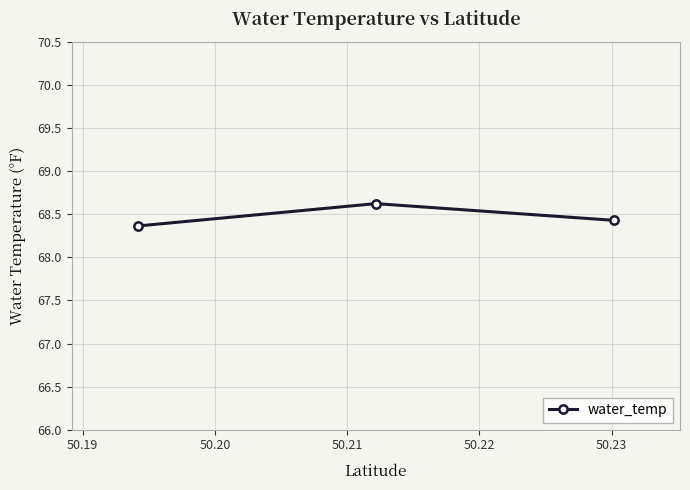

What is the difference between the maximum and minimum values?

0.3